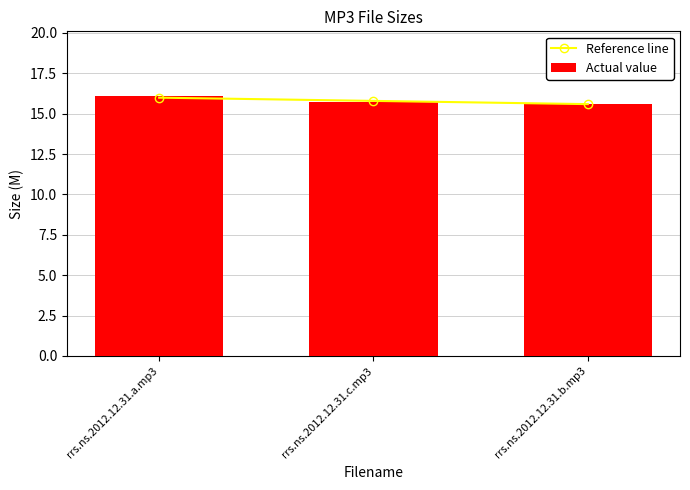

What is the sum of the Reference line values at rrs.ns.2012.12.31.b.mp3 and rrs.ns.2012.12.31.a.mp3?

31.6